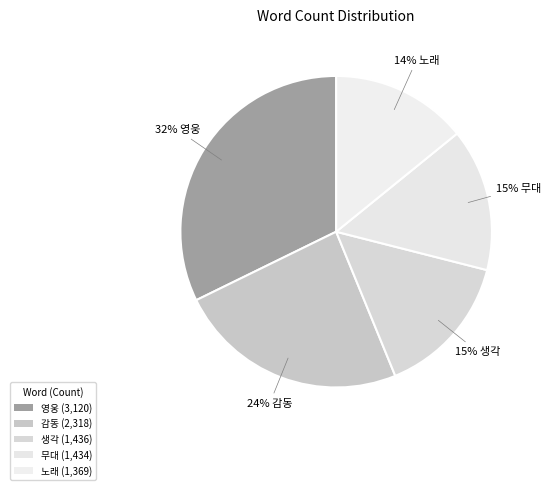

Count the number of slices in the pie.

5